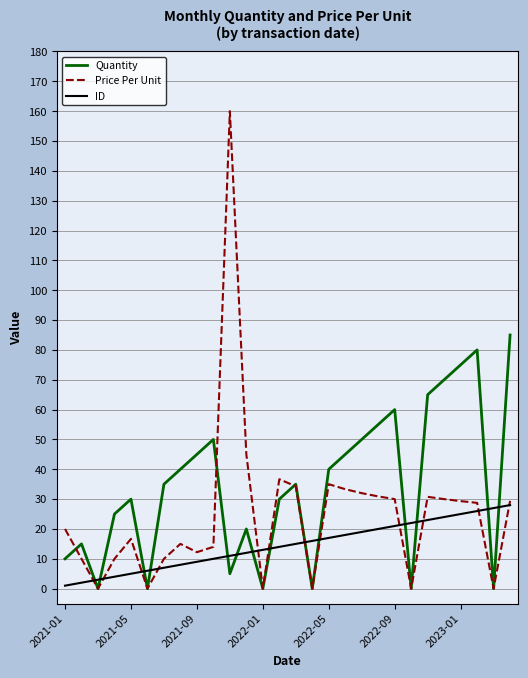

Which series has the widest spread of values?

Price Per Unit